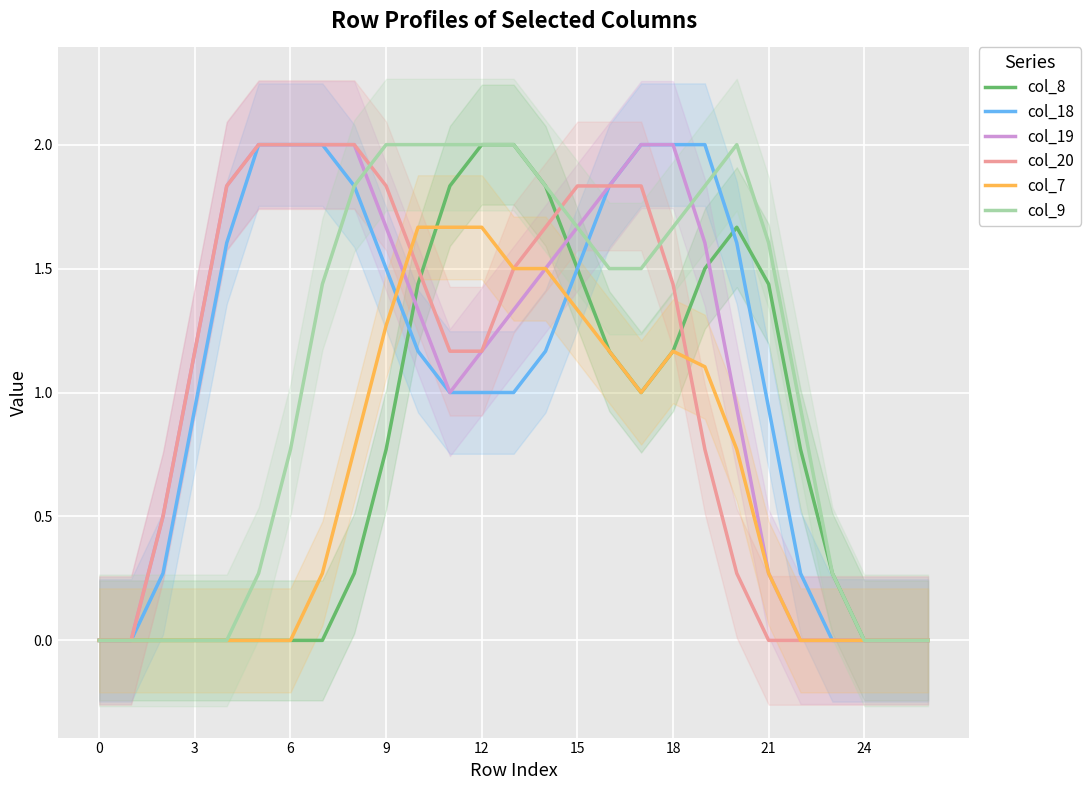

What is the label of the 22nd point from the left?

21